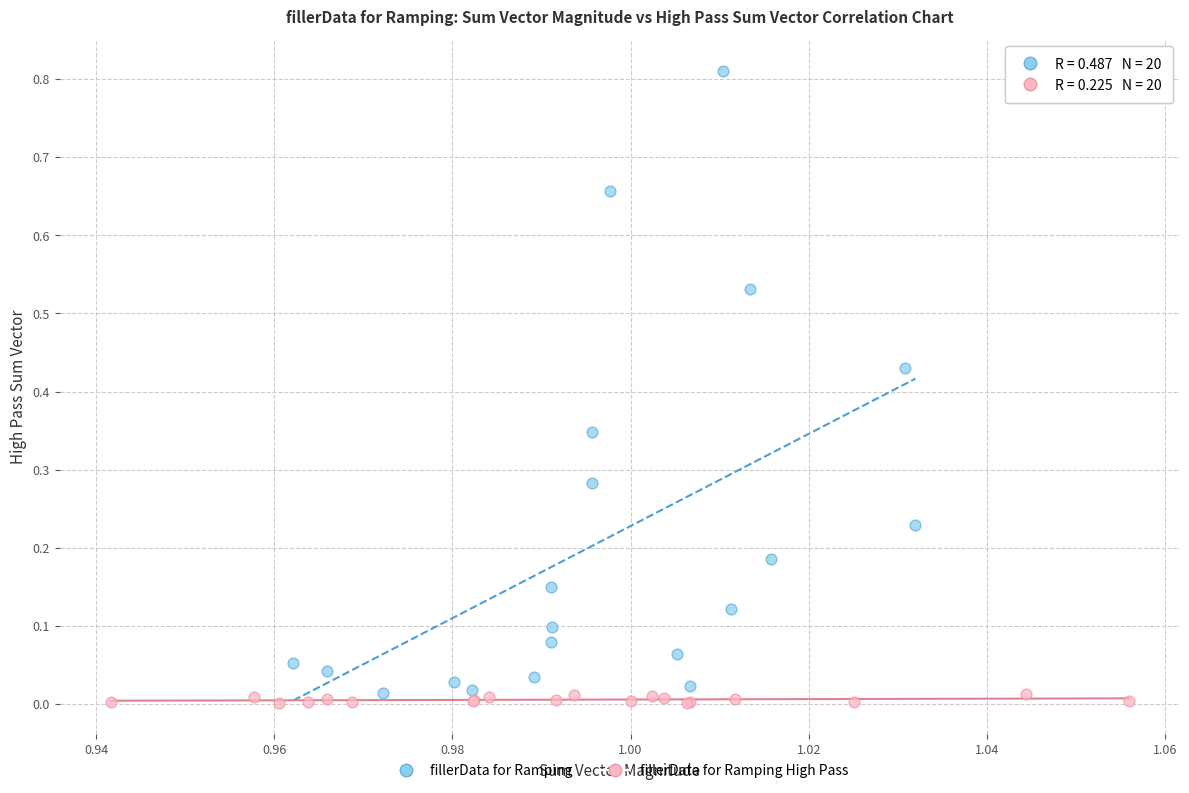

Which series contains the lowest Y value?

fillerData for Ramping High Pass